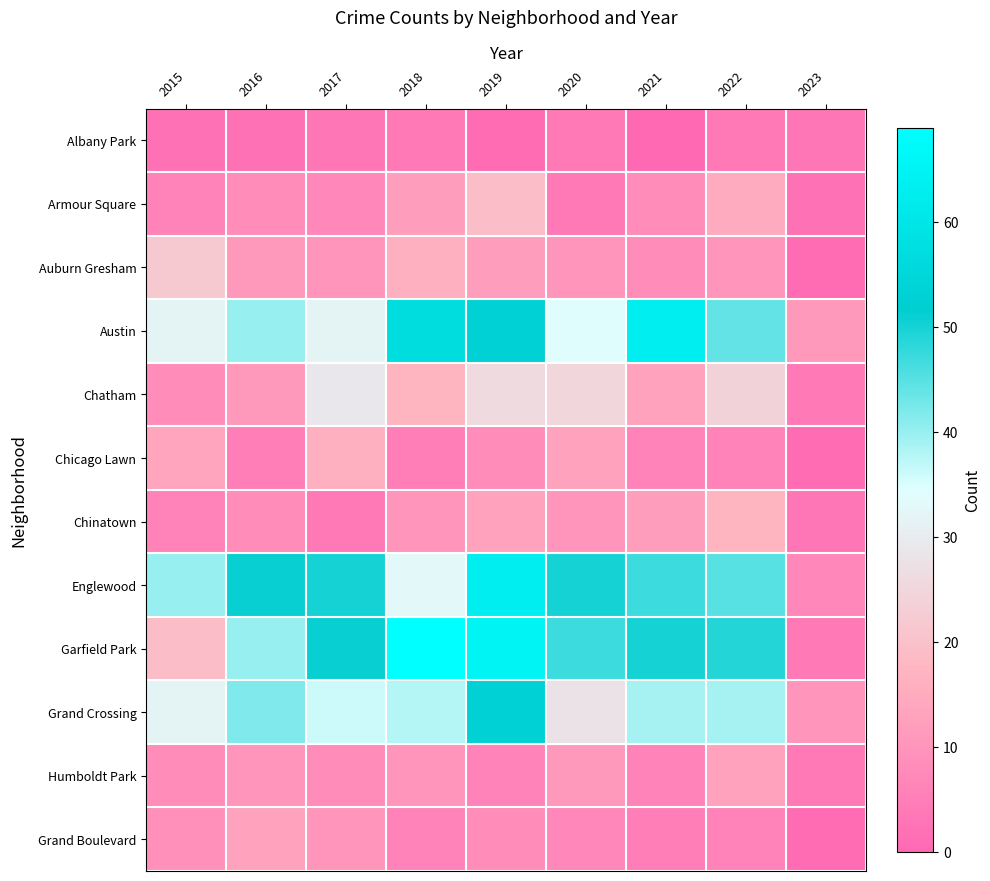

At which category is the sum across all series the highest?

2019